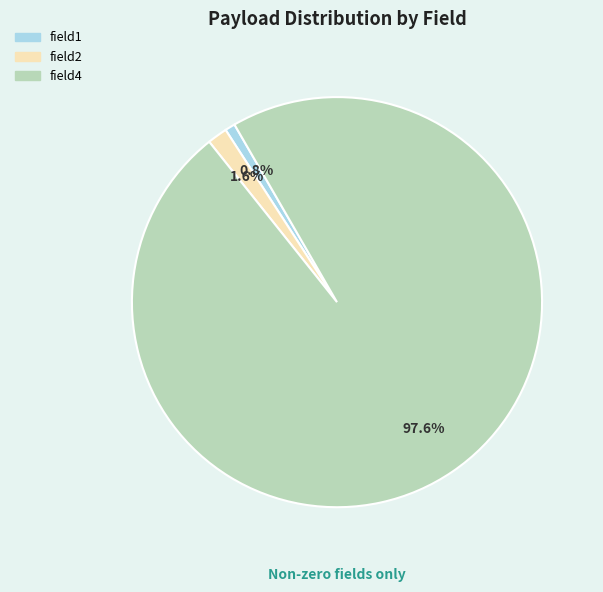

To the nearest percent, what is the combined percentage of field2 and field1?

2%